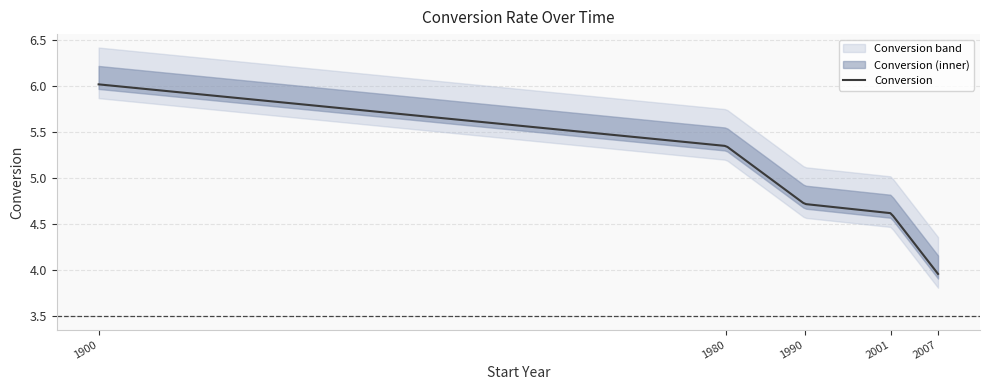

What is the sum of the values at 1900 and 1990?

10.7